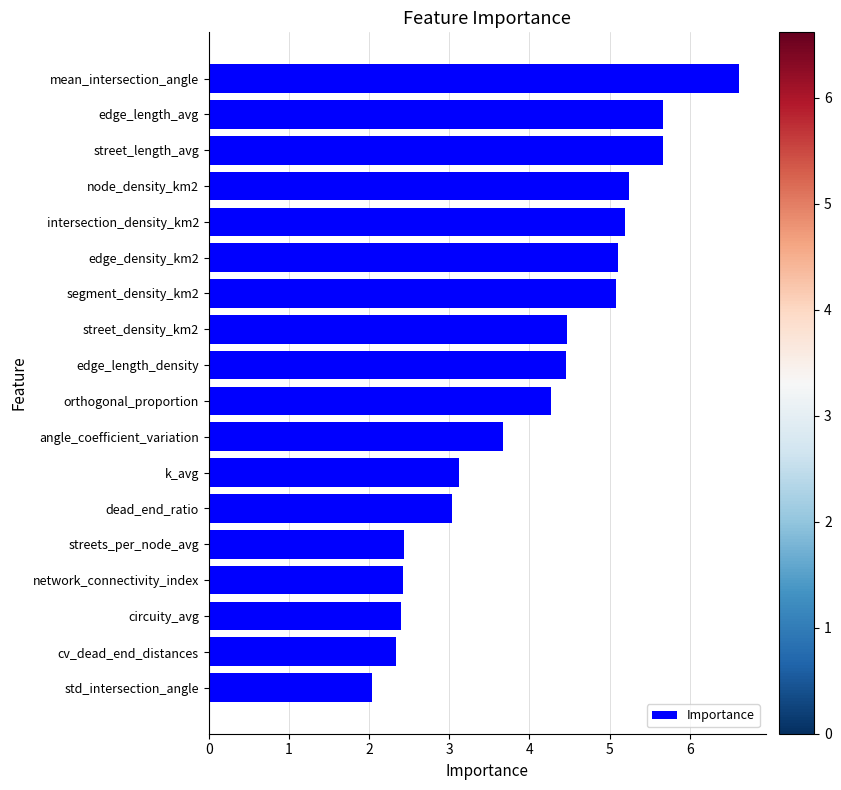

What is the greatest value displayed?

6.6